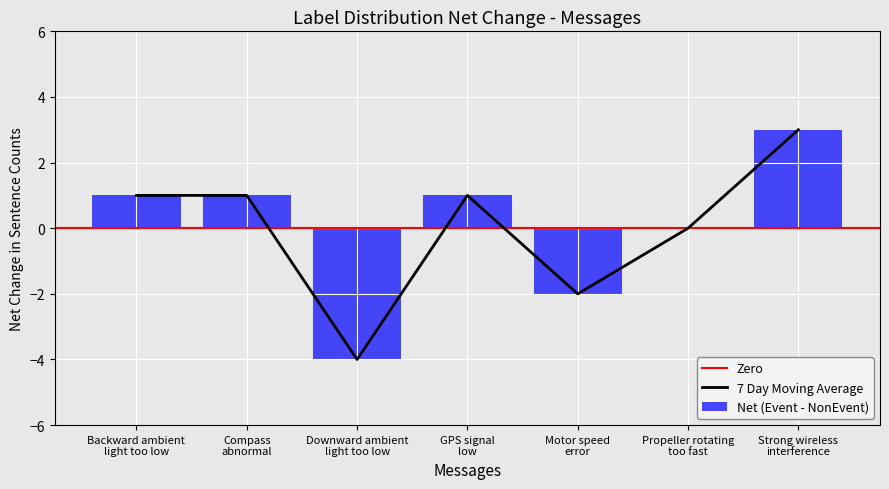

Count the number of data series in this chart.

3